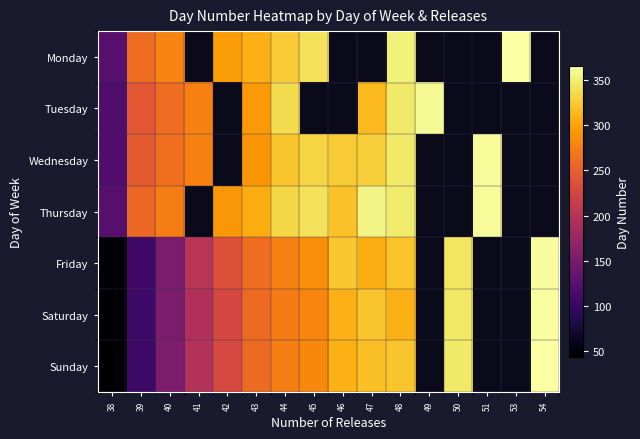

The value of Friday at 39 is 107.5. True or false?

True